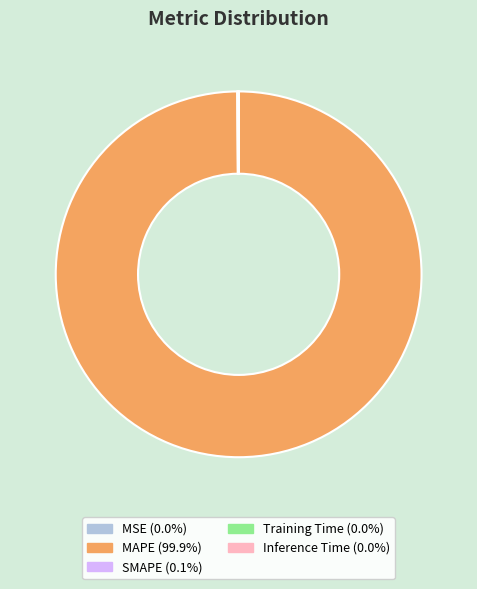

Which category has the biggest portion of the pie?

MAPE